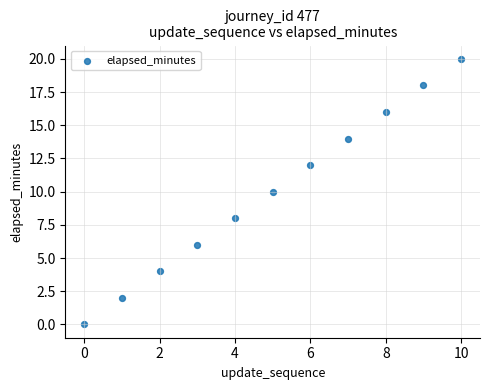

What is the average Y value?

10